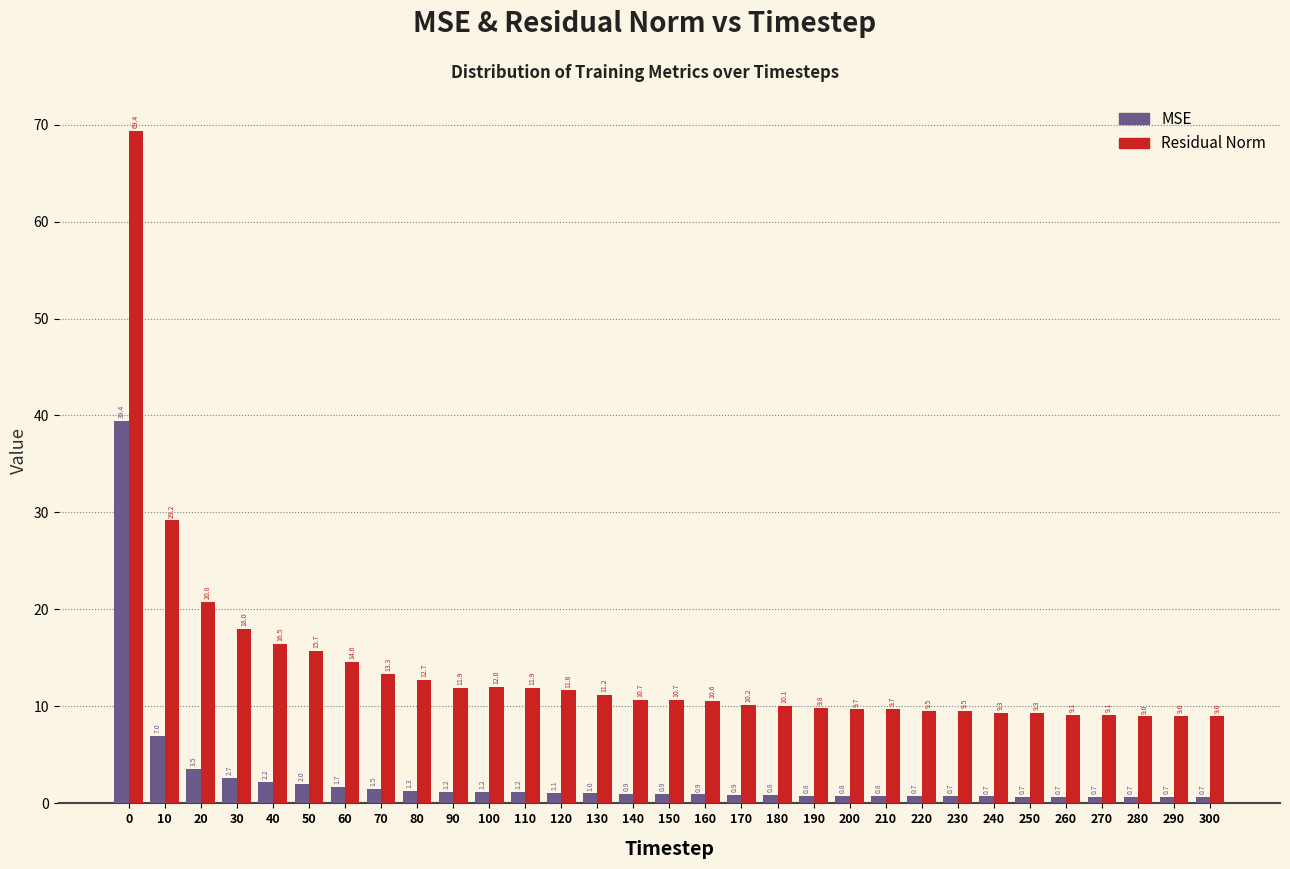

What is the total value across all series at 250?

10.0